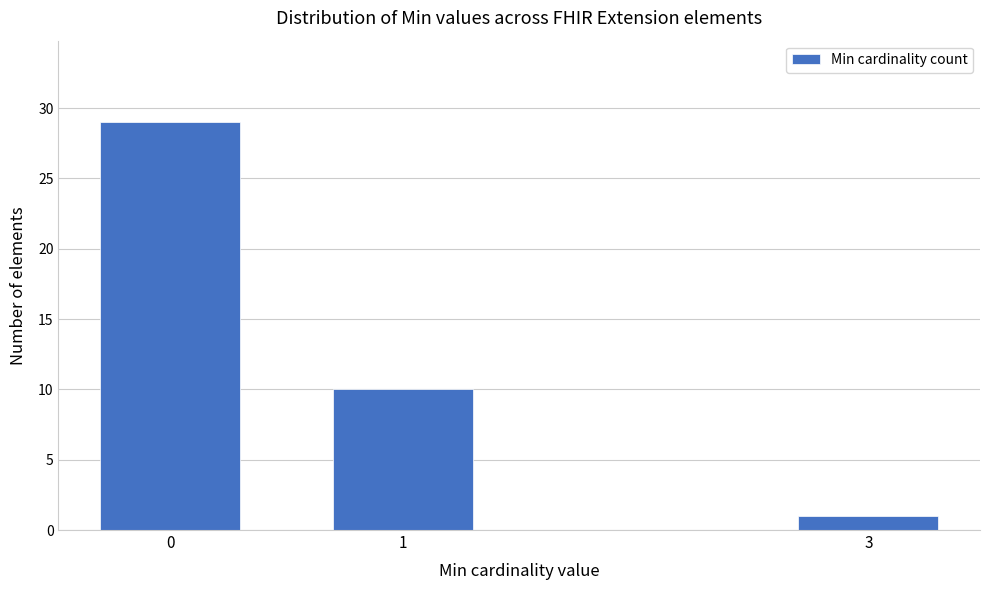

Reading right to left, what are all the values shown in this chart?

1	10	29